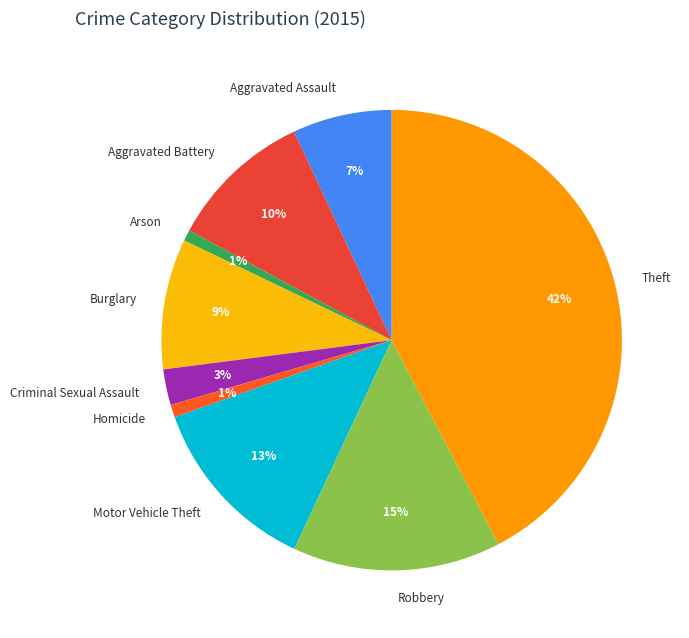

What percentage is the Motor Vehicle Theft slice, to the nearest percent?

13%